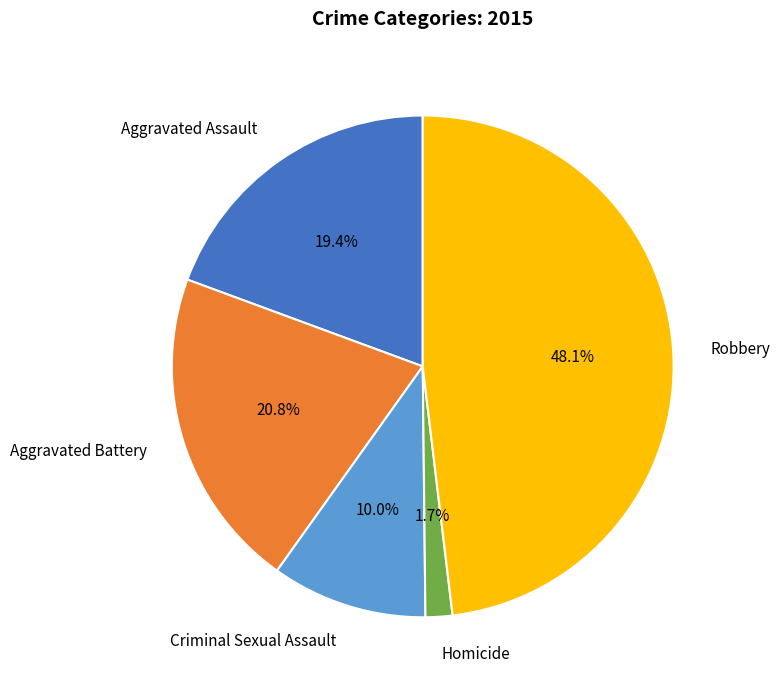

To the nearest percent, what portion does Aggravated Battery represent?

21%